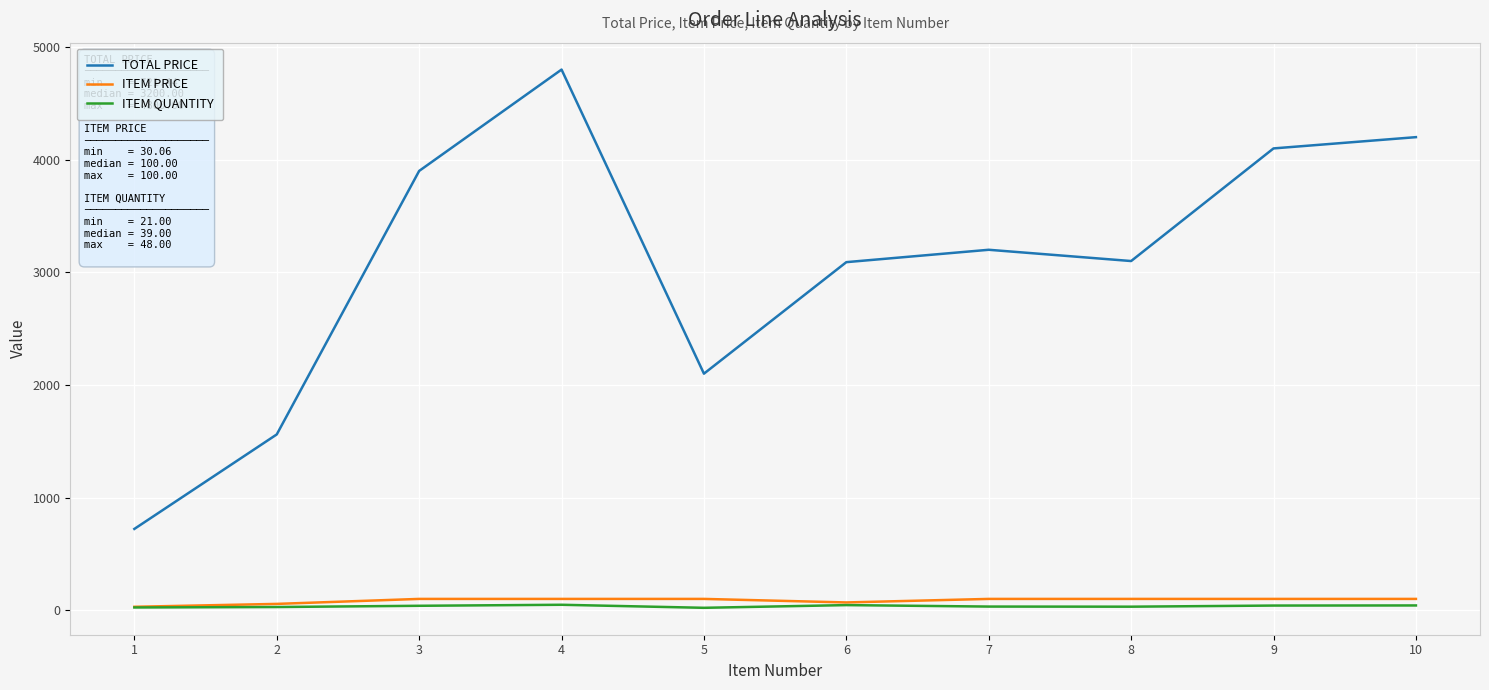

What is the lowest value of the TOTAL PRICE series?

721.4